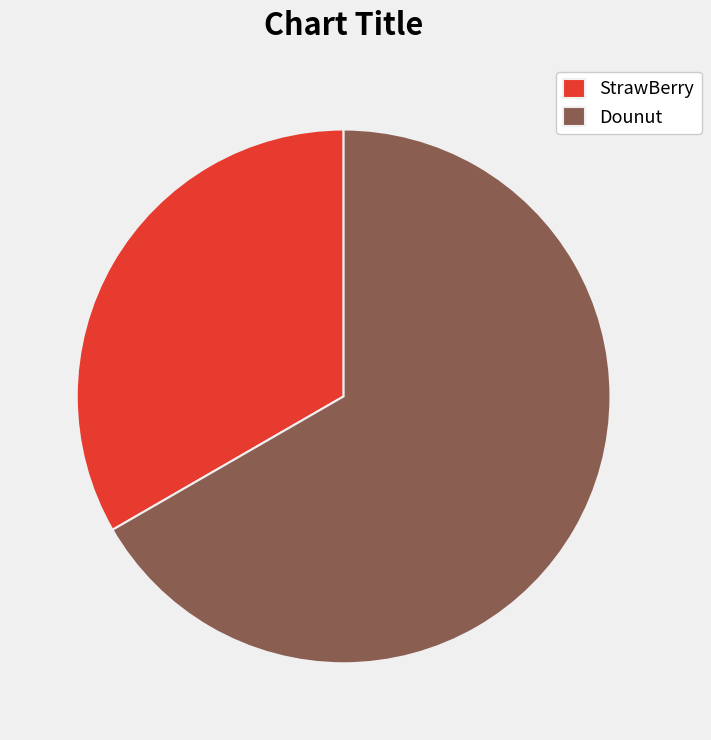

Which category has the biggest portion of the pie?

Dounut